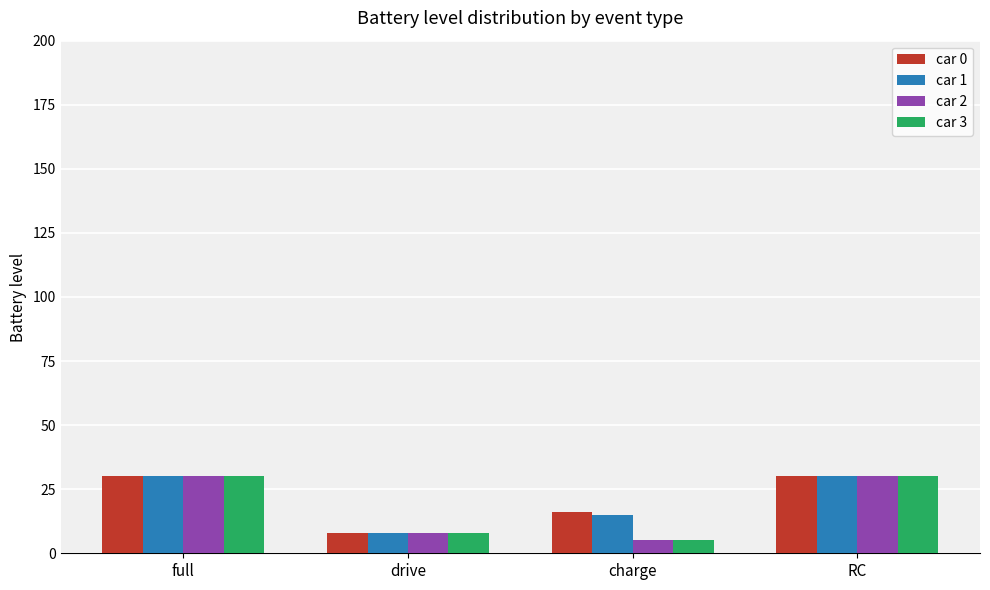

The car 2 series shows 5 at charge. True or false?

True